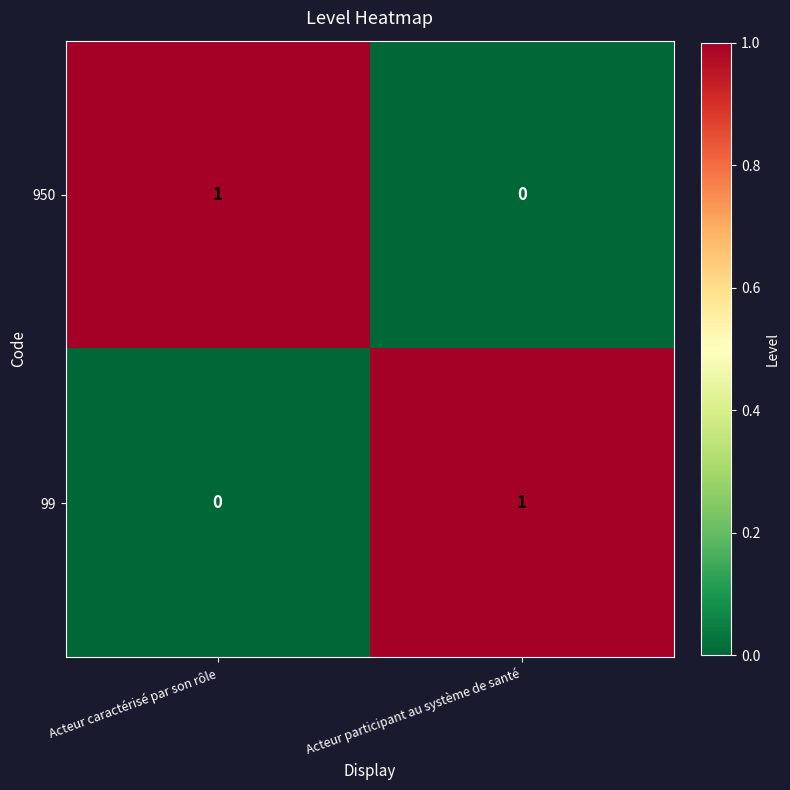

True or false: 950 has a value of 1 at Acteur participant au système de santé.

False